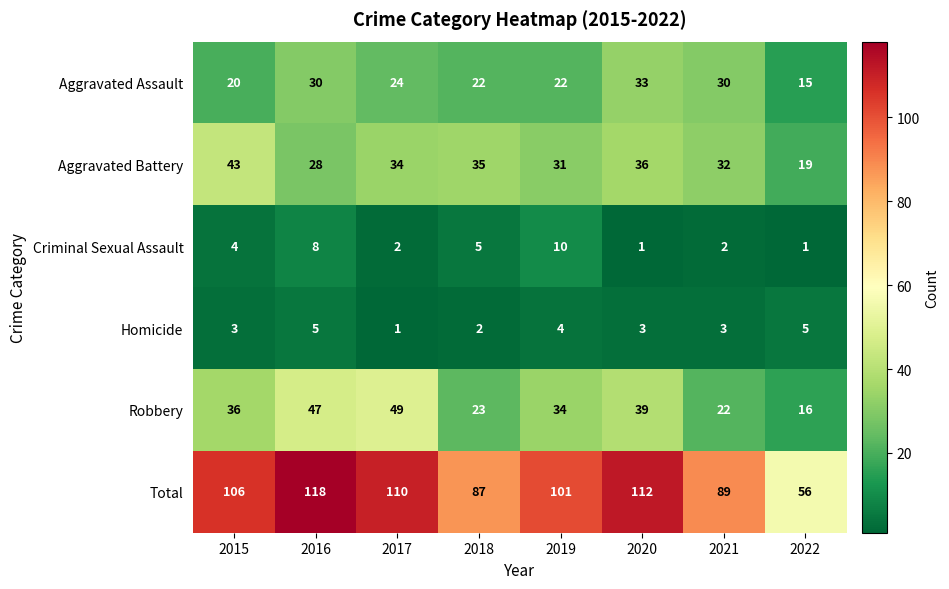

At 2020, list the series in order from largest to smallest.

Total, Robbery, Aggravated Battery, Aggravated Assault, Homicide, Criminal Sexual Assault